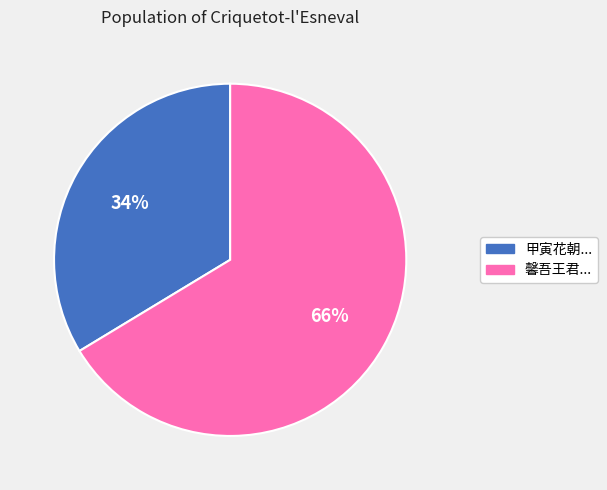

Rank the categories by value from highest to lowest.

馨吾王君..., 甲寅花朝...